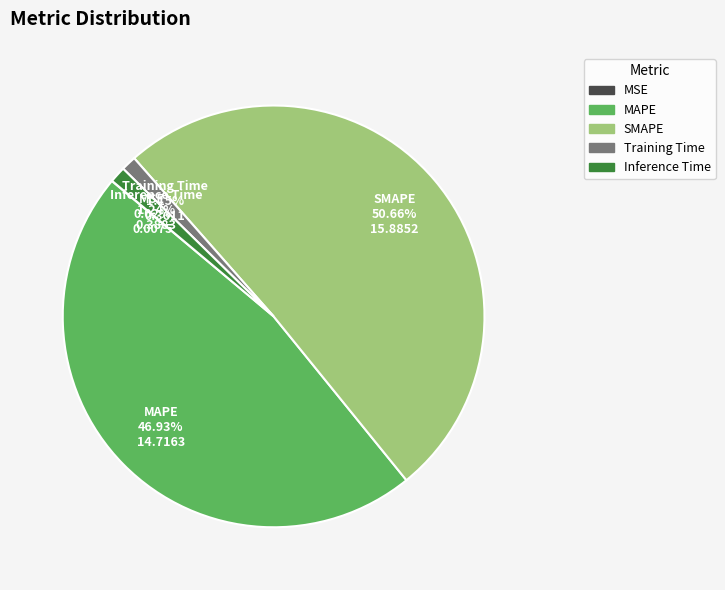

How much of the chart is everything except Training Time?

98.8%